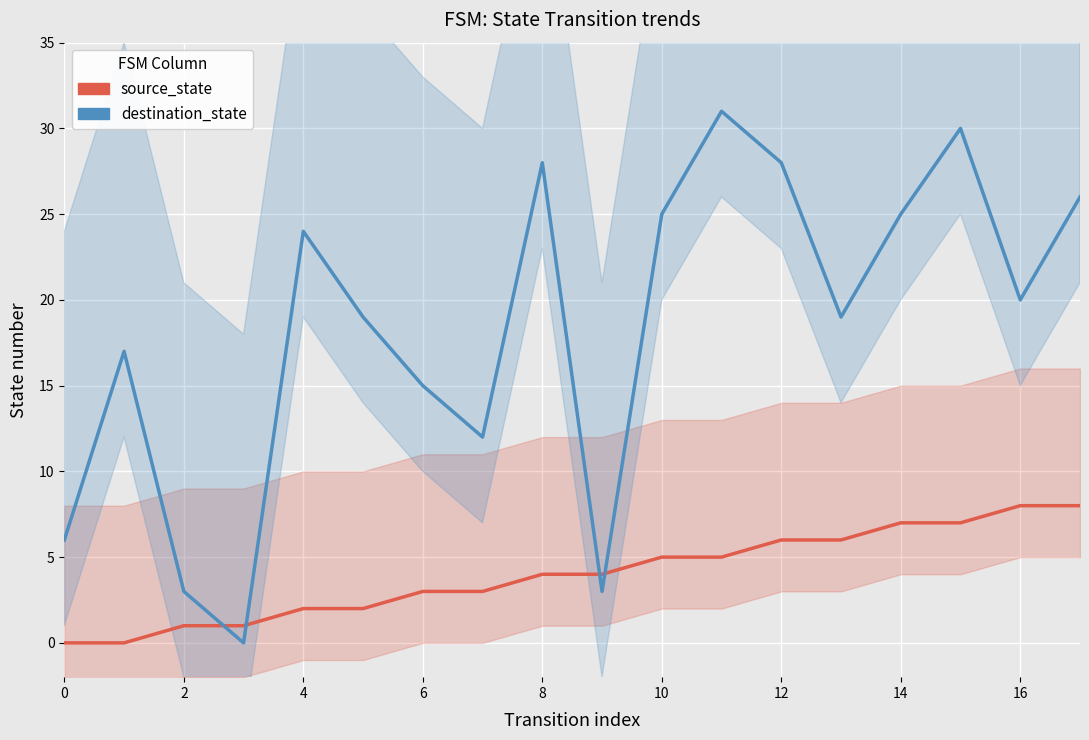

The value of destination_state at 0 is 10. True or false?

False